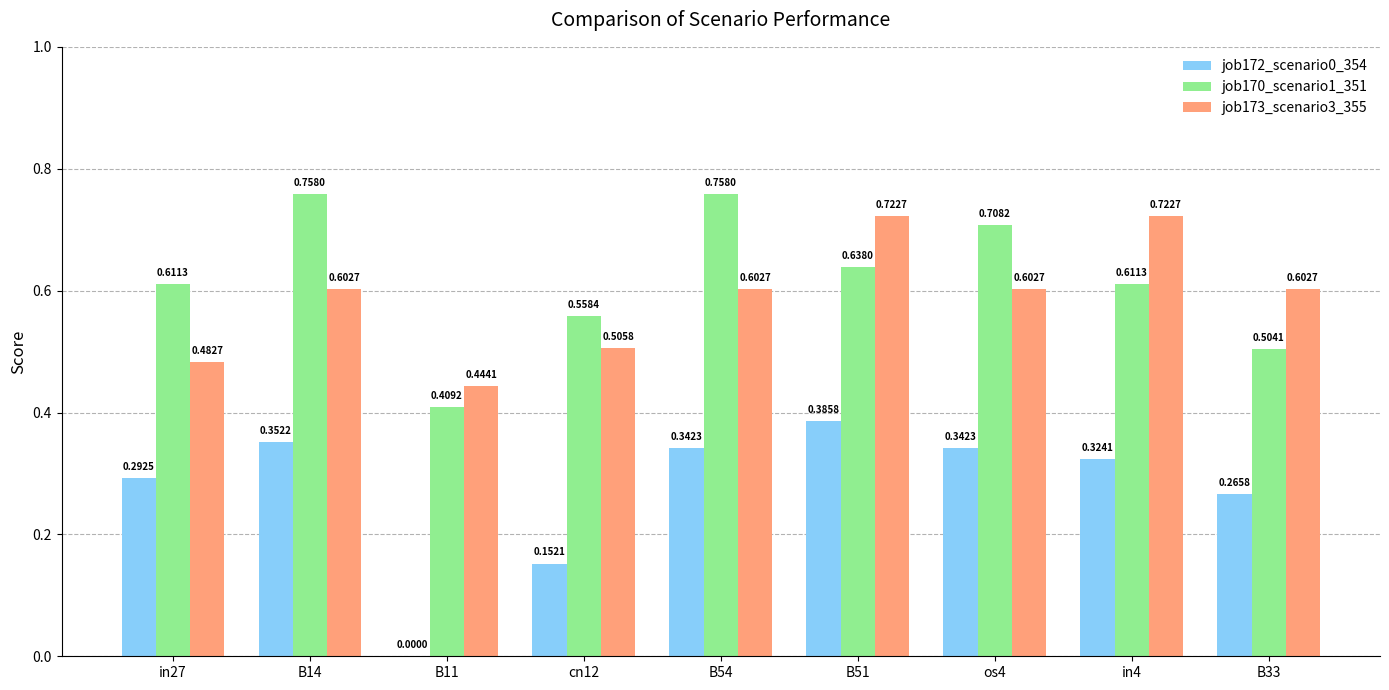

What is the sum of all job172_scenario0_354 values?

2.5